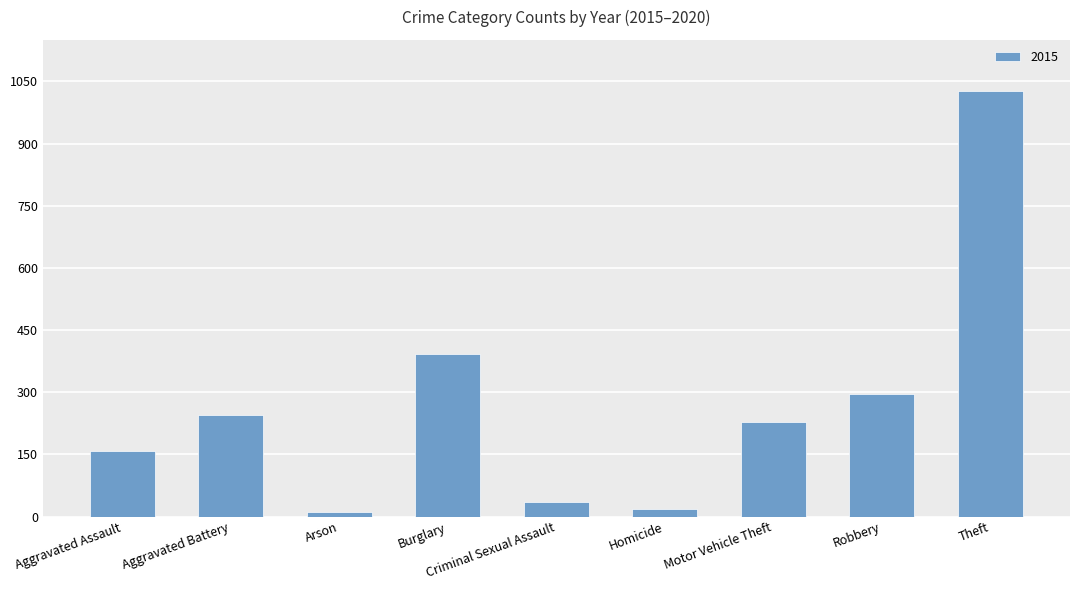

What is the label of the 6th bar from the right?

Burglary